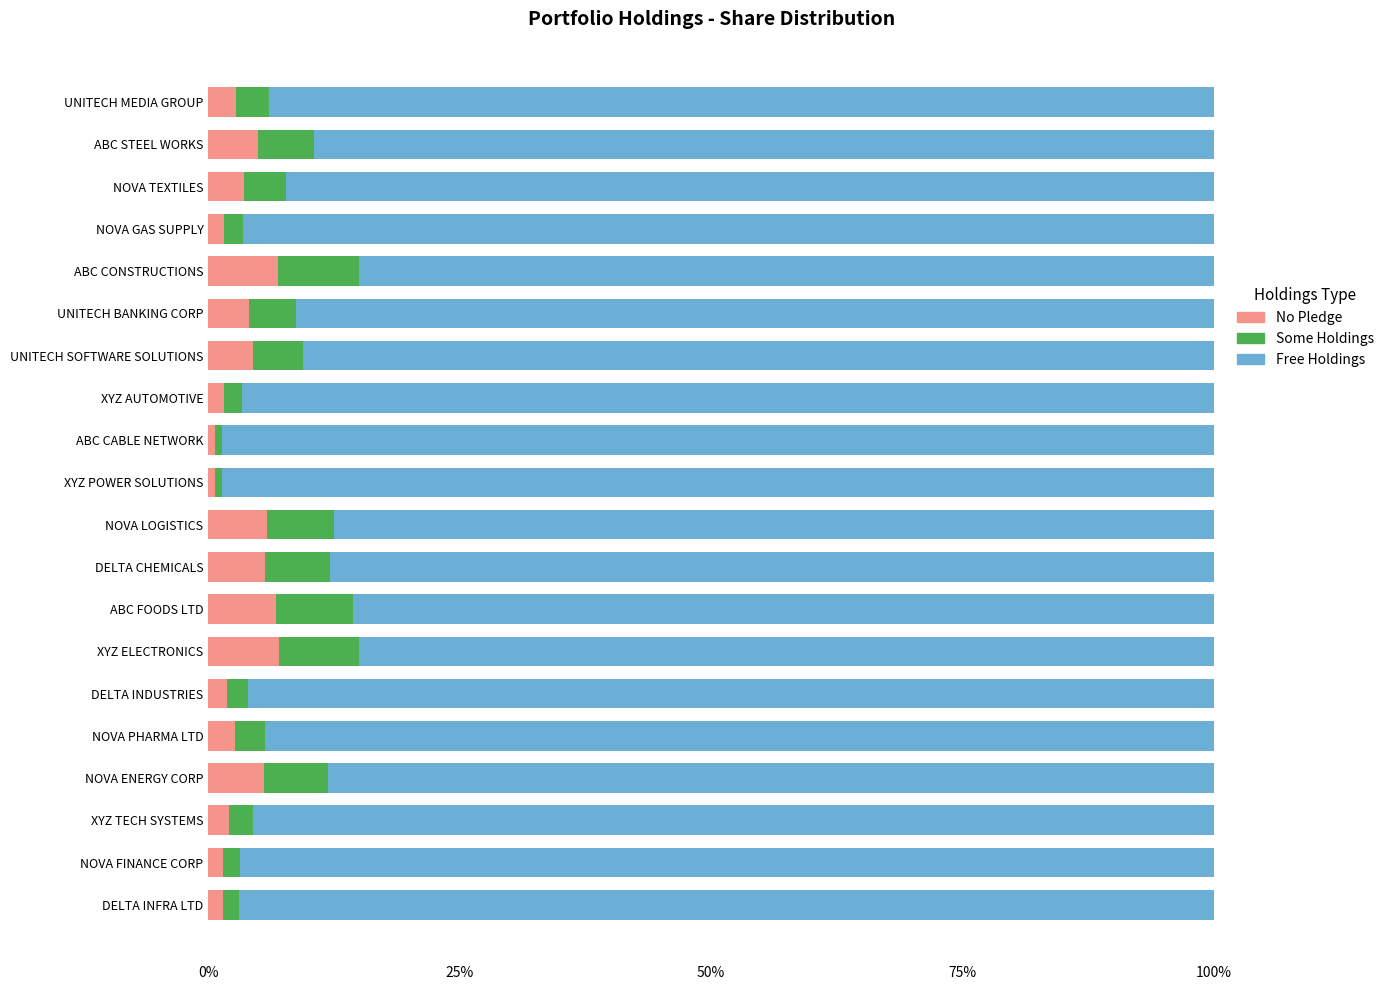

What position from the left is NOVA TEXTILES?

18